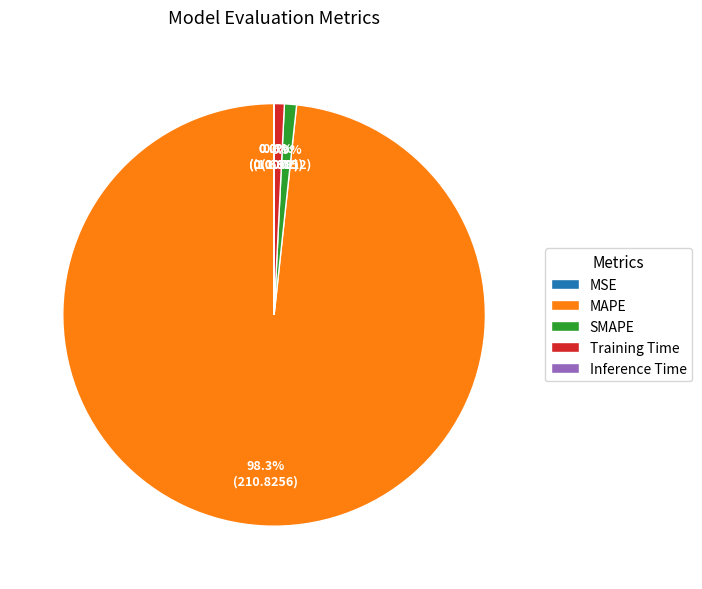

Is there any slice that represents more than half of the pie?

Yes